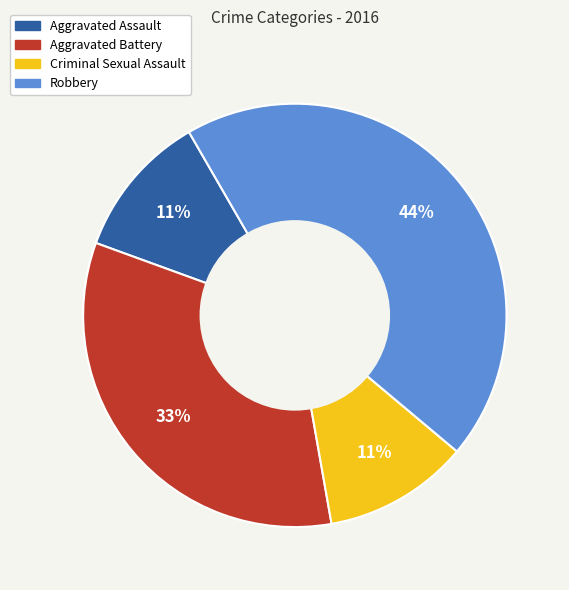

To the nearest percent, what percentage of the pie is Aggravated Assault?

11%